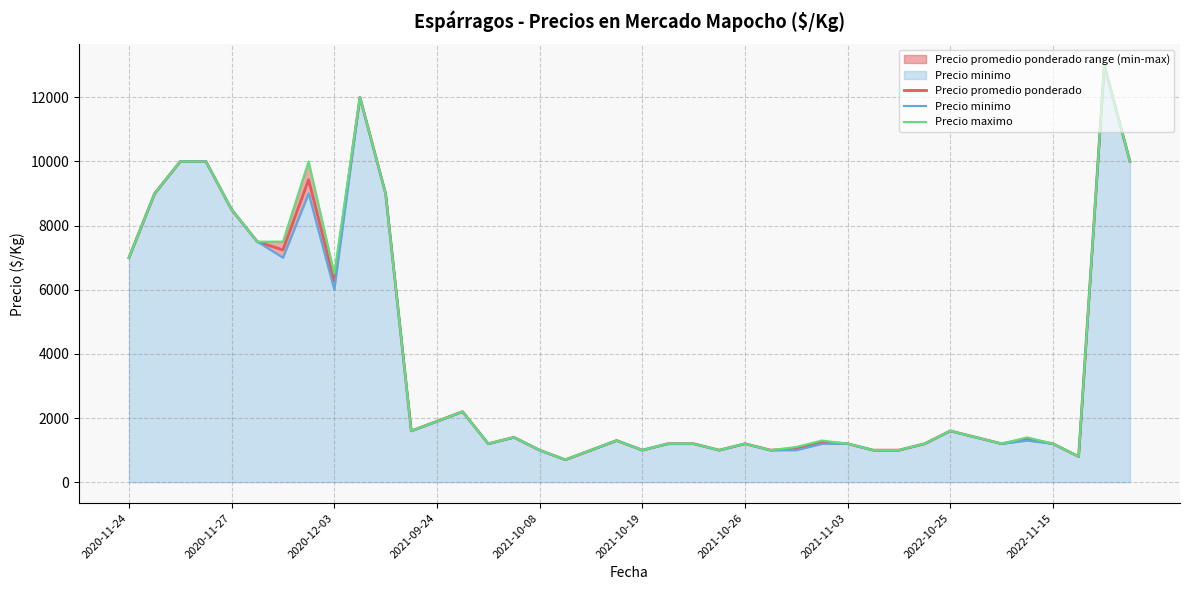

What is the maximum value for Precio promedio ponderado?

13000